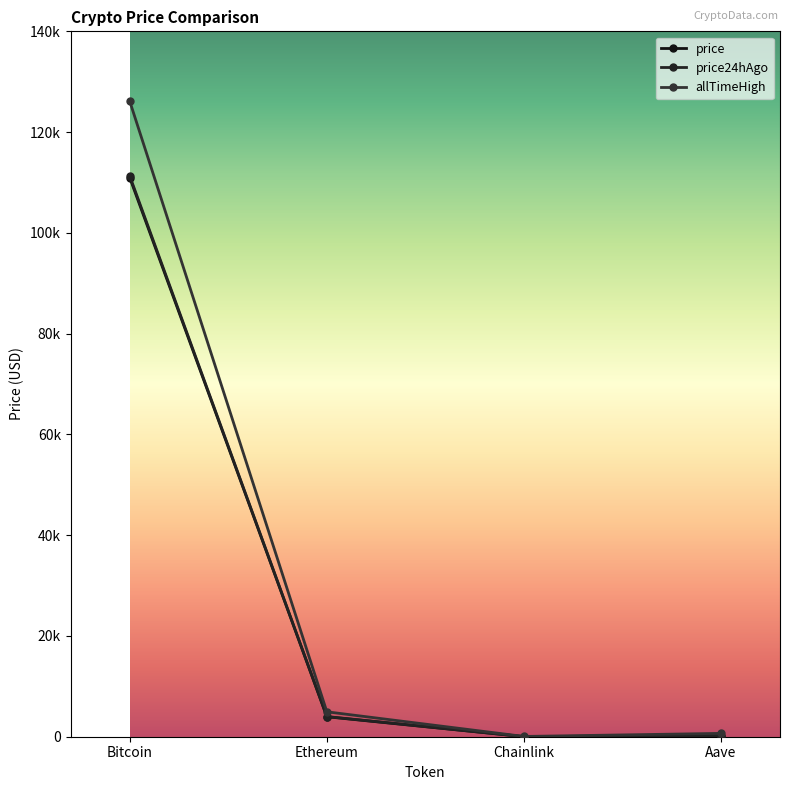

Is this an area chart (filled region under the line)?

No